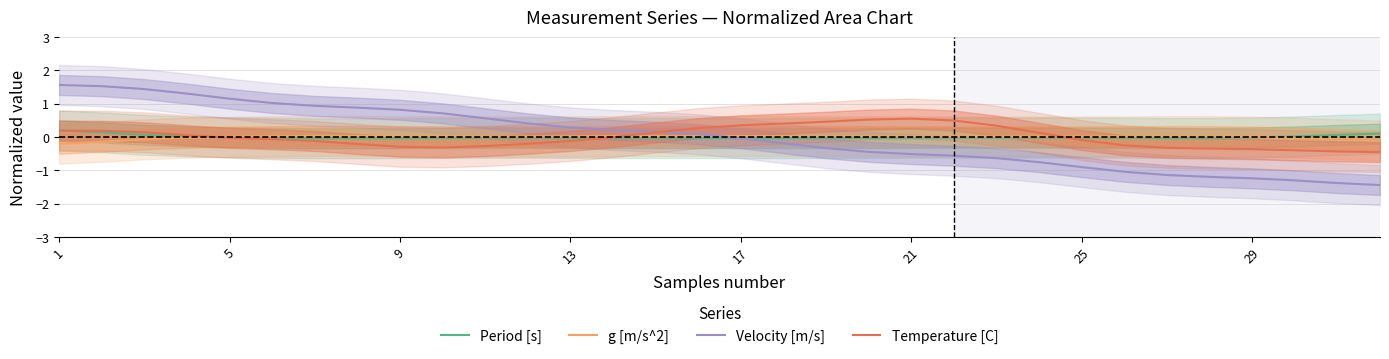

How many intersections are there between g [m/s^2] and Temperature [C]?

3